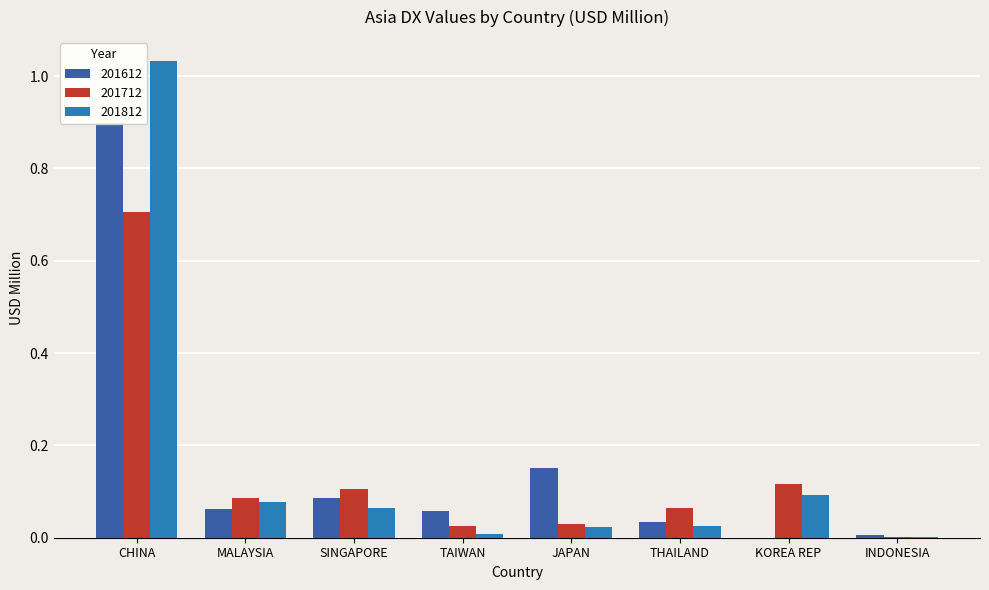

Which has a higher value, SINGAPORE or THAILAND?

SINGAPORE